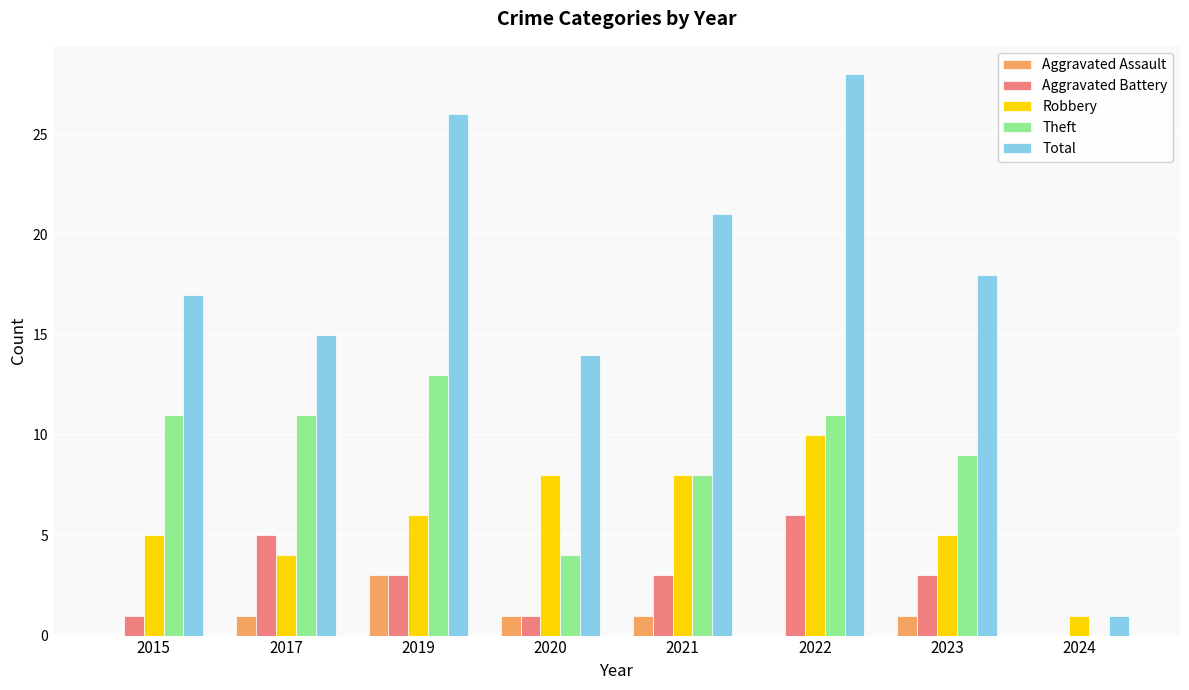

How many categories are shown in the chart?

8